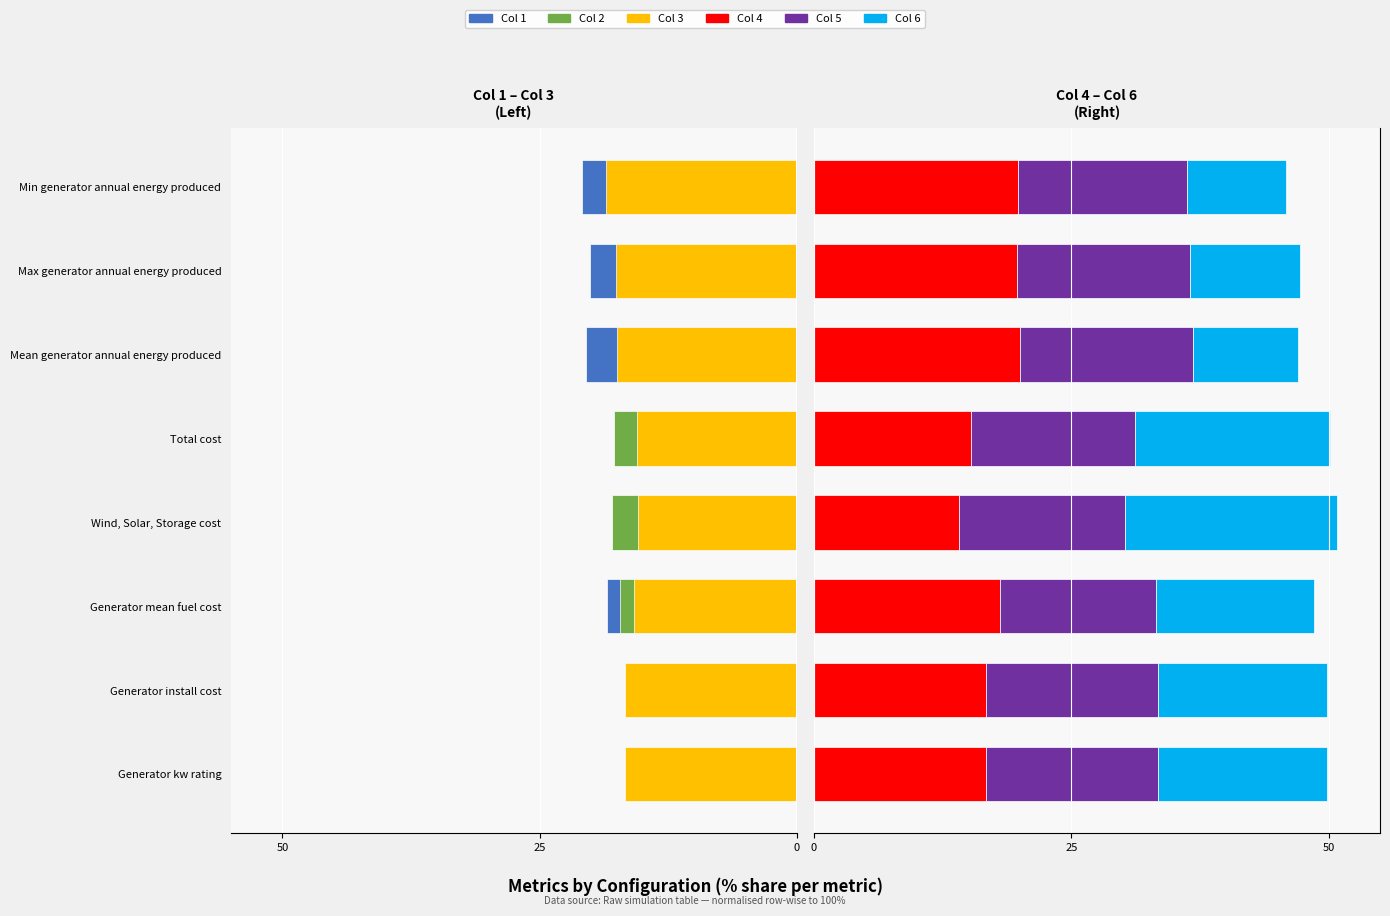

Which series has the largest range (max minus min)?

Col 6